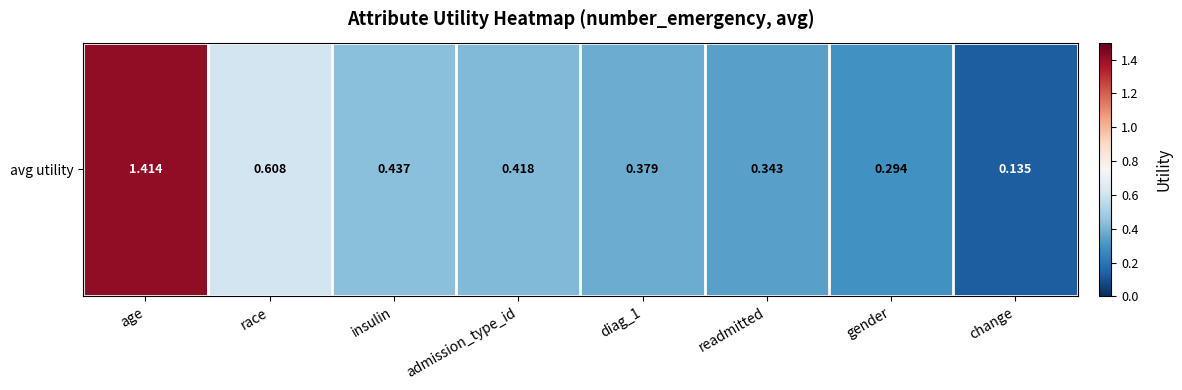

What is the average value?

0.5